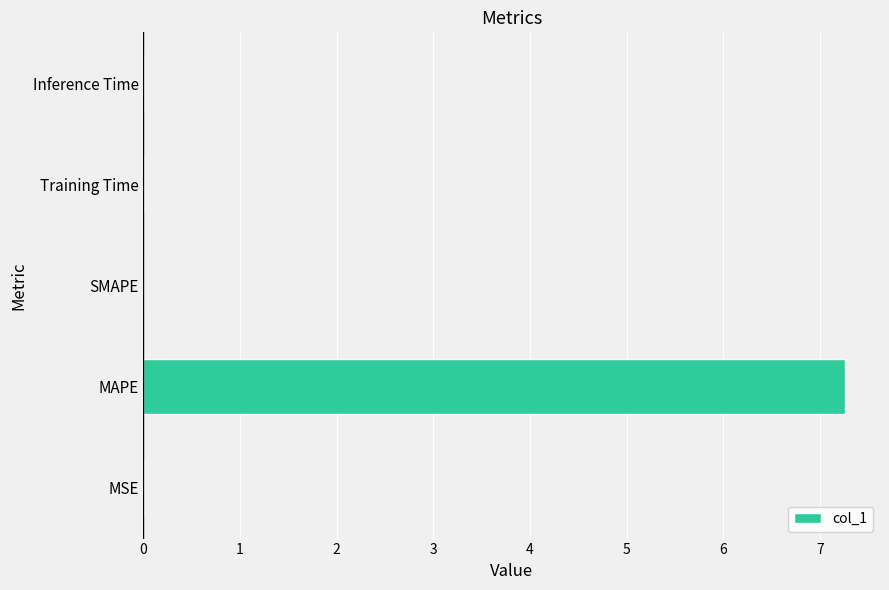

The value at Inference Time is 0.0. True or false?

True